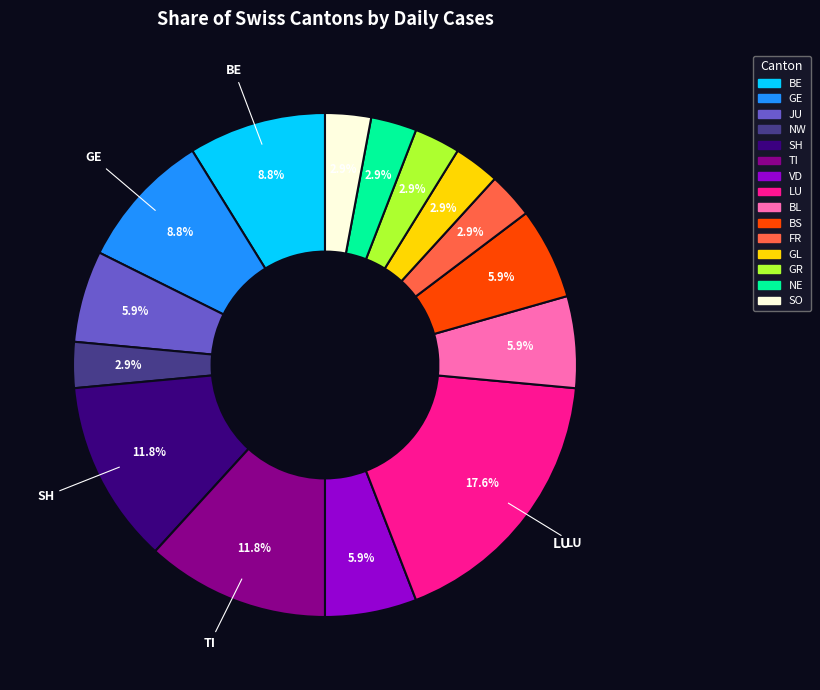

Which slice is the largest?

LU